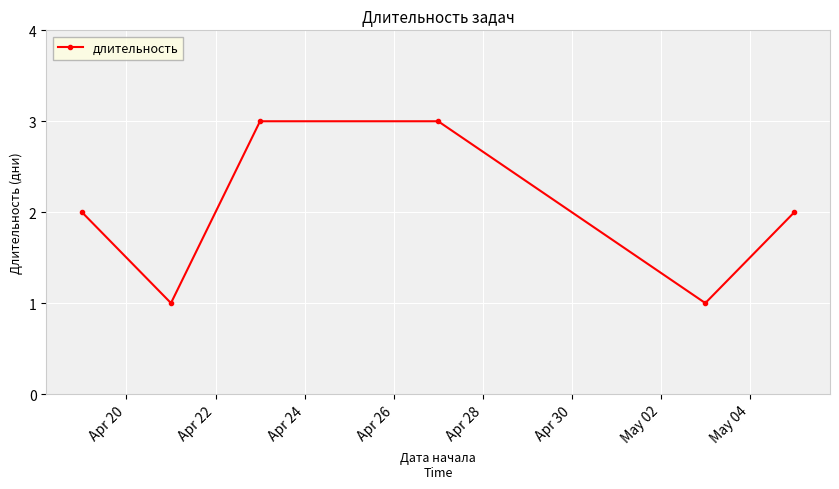

True or false: the data has more than 1 interior local peaks.

False